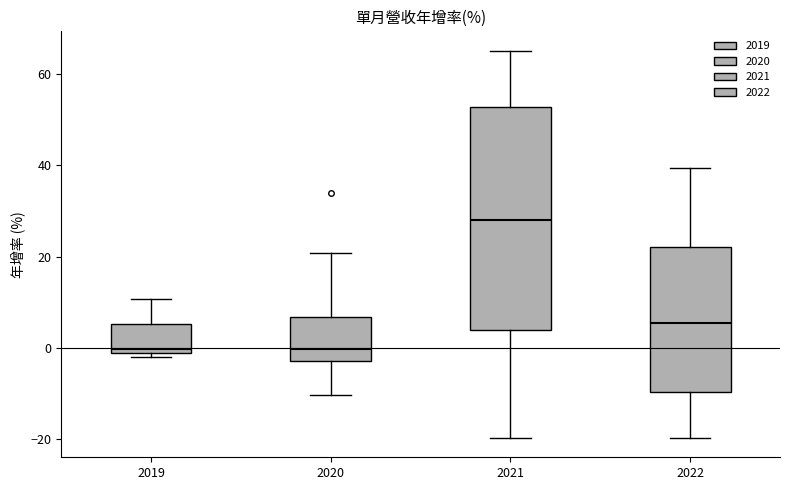

Reading left to right, read every box against the y-axis: the position of its median line, the range the box covers, and the ends of its whiskers. The values are not printed on the chart, so give them approximately, as read against the axis.

2019: median 0, box -2 to 6, whiskers -2 (just below the box's lower edge) to 10
2020: median 0, box -2 to 6, whiskers -10 to 20
2021: median 28, box 4 to 52, whiskers -20 to 66
2022: median 6, box -10 to 22, whiskers -20 to 40